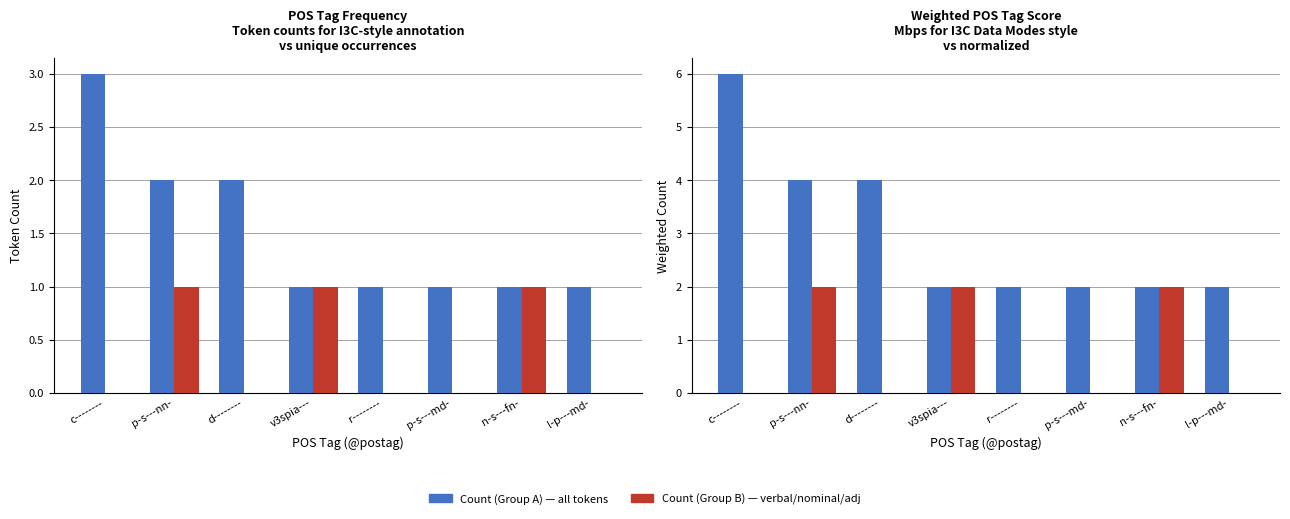

At how many categories does at least one series exceed 2?

3